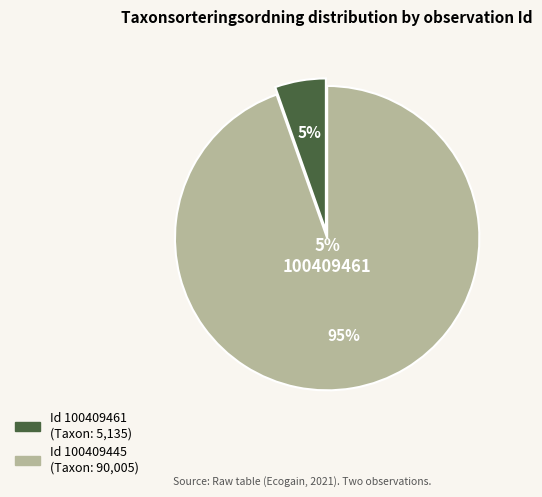

Rank the categories by value from highest to lowest.

100409445, 100409461